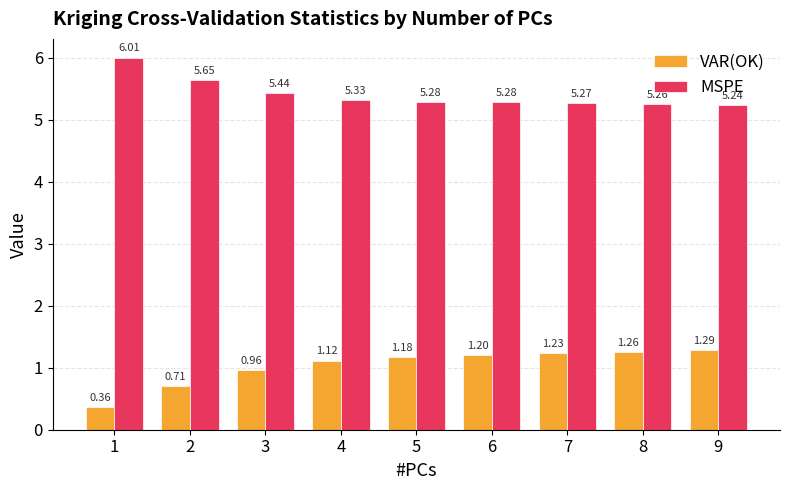

List the series in order of their peak value, lowest first.

VAR(OK), MSPE